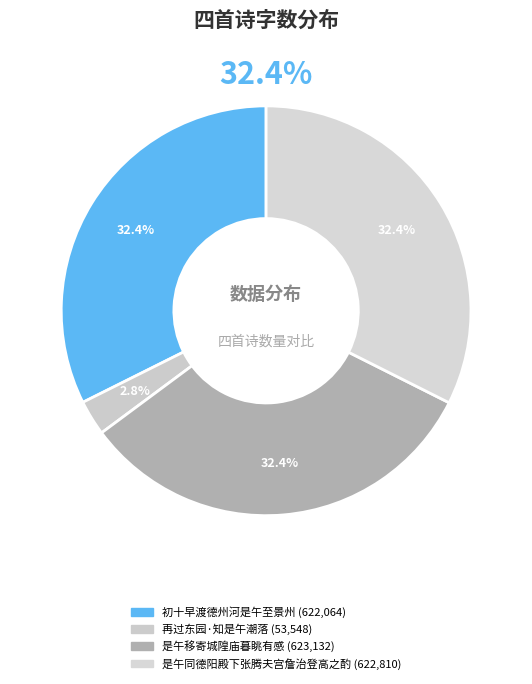

Count the number of slices in the pie.

4